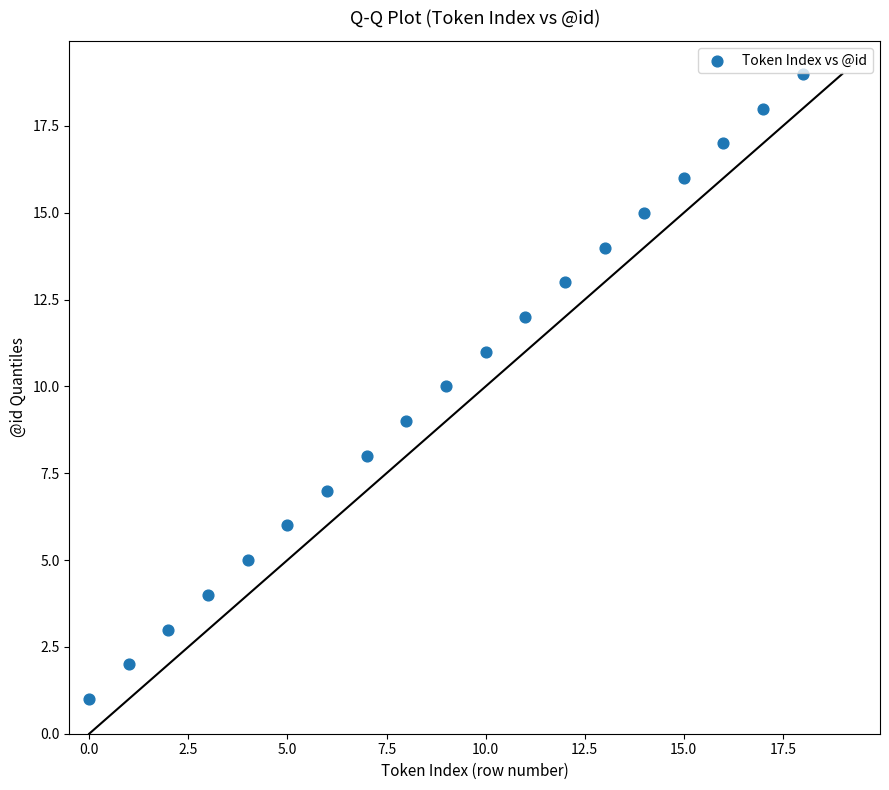

What is the range of Y values (max minus min)?

18